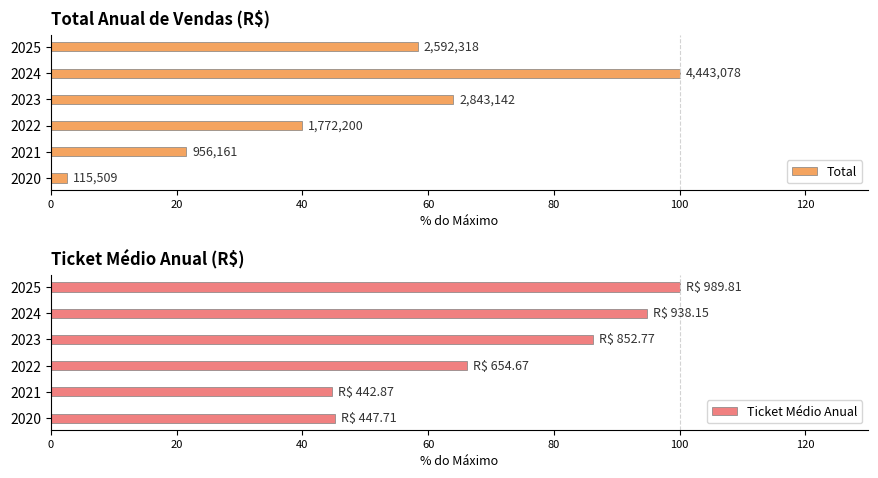

What is the difference between the second highest and second lowest values in the Total series?

42.5